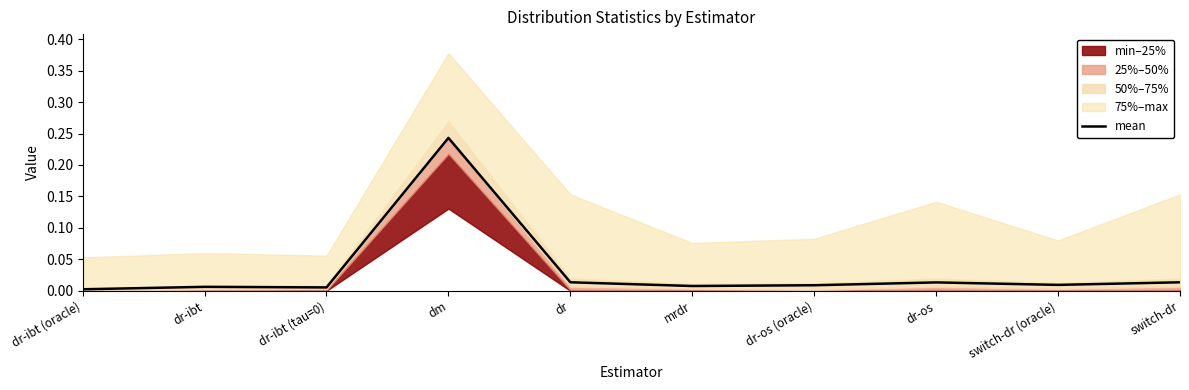

List the labels in order of value, smallest first.

dr-ibt (oracle), dr-ibt (tau=0), dr-ibt, mrdr, dr-os (oracle), switch-dr (oracle), dr-os, dr, switch-dr, dm